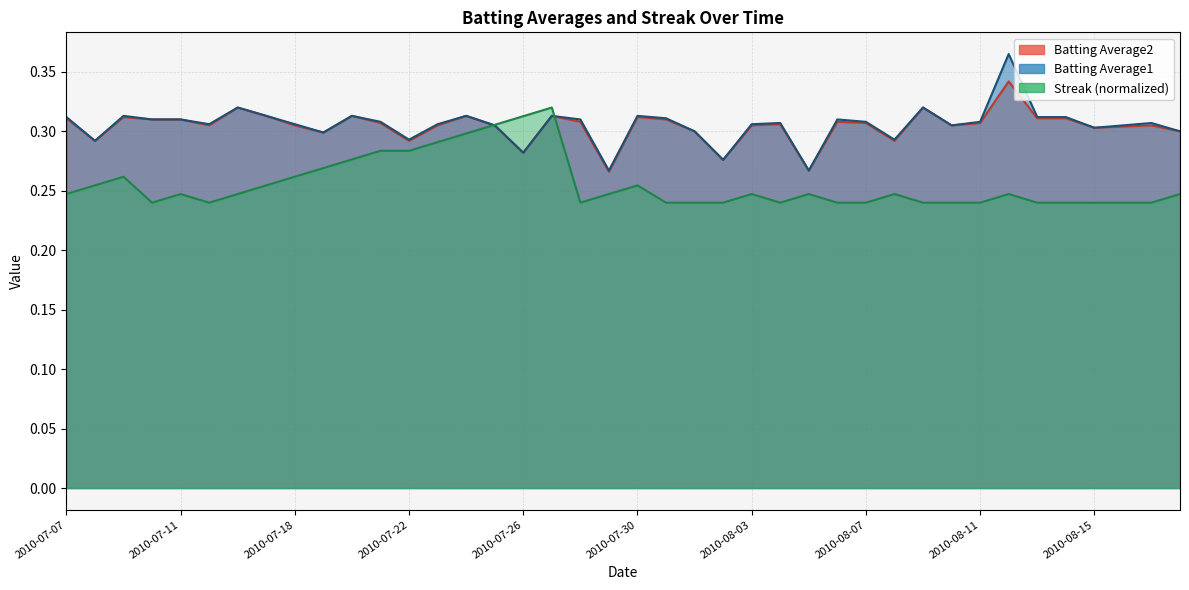

What is the difference between the maximum and second lowest values in the Streak series?

0.1